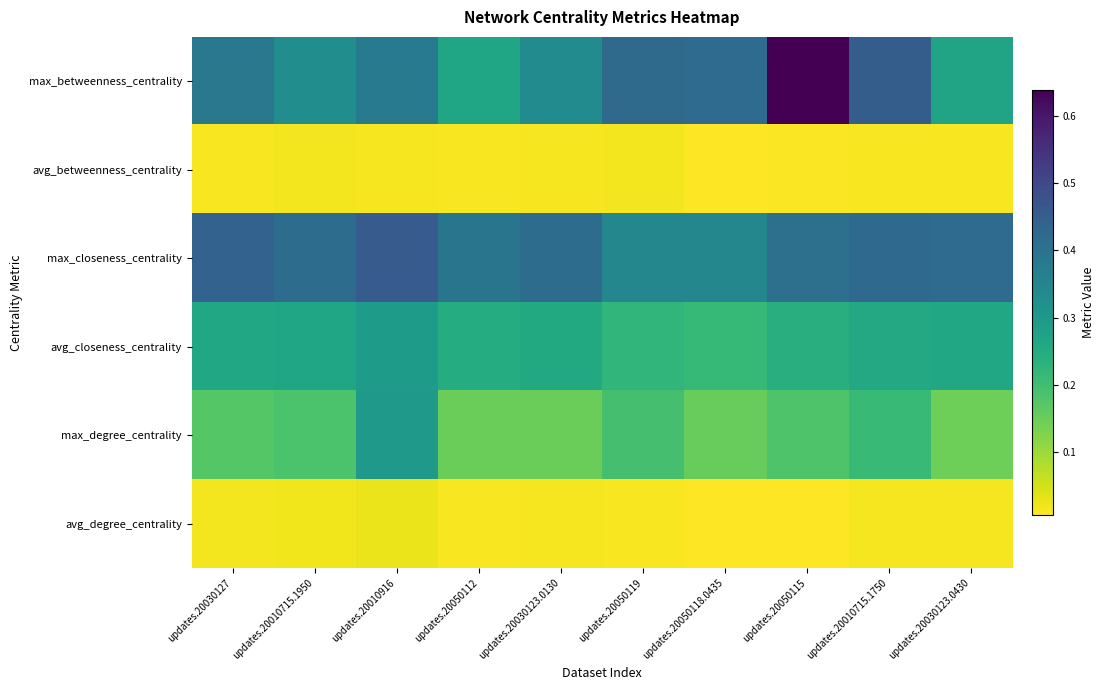

Count the number of data series in this chart.

6